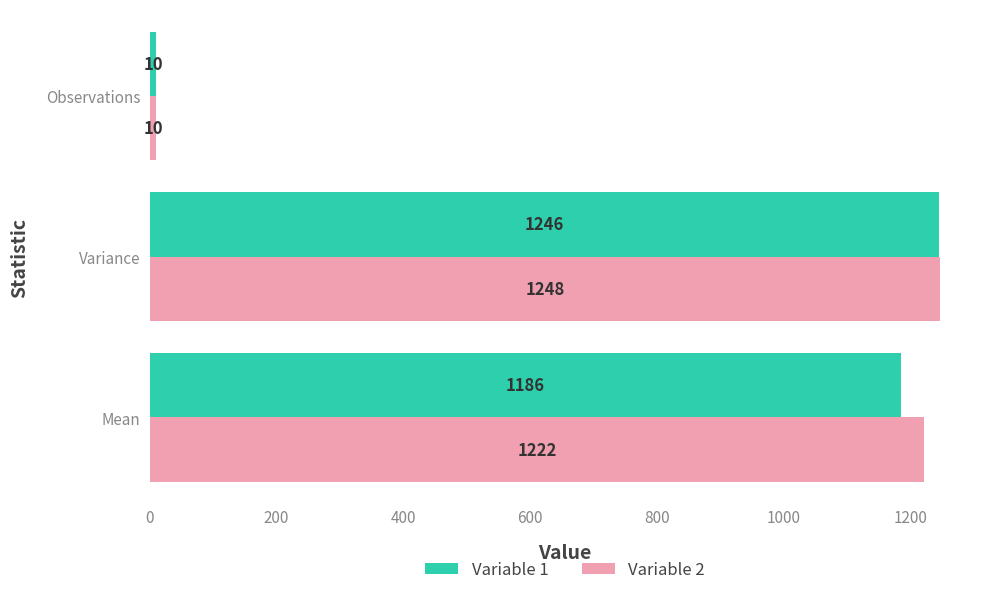

The Variable 2 series shows 1787 at Variance. True or false?

False